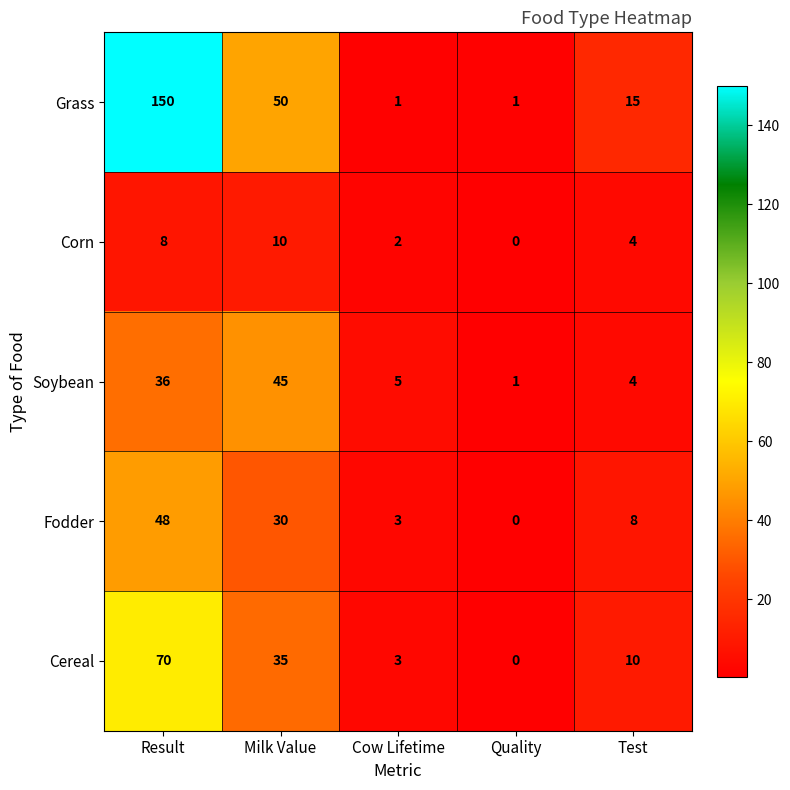

Reading left to right, list all the values displayed in this chart.

Grass: Result=150	Milk Value=50	Cow Lifetime=1	Quality=1	Test=15
Corn: Result=8	Milk Value=10	Cow Lifetime=2	Quality=0	Test=4
Soybean: Result=36	Milk Value=45	Cow Lifetime=5	Quality=1	Test=4
Fodder: Result=48	Milk Value=30	Cow Lifetime=3	Quality=0	Test=8
Cereal: Result=70	Milk Value=35	Cow Lifetime=3	Quality=0	Test=10